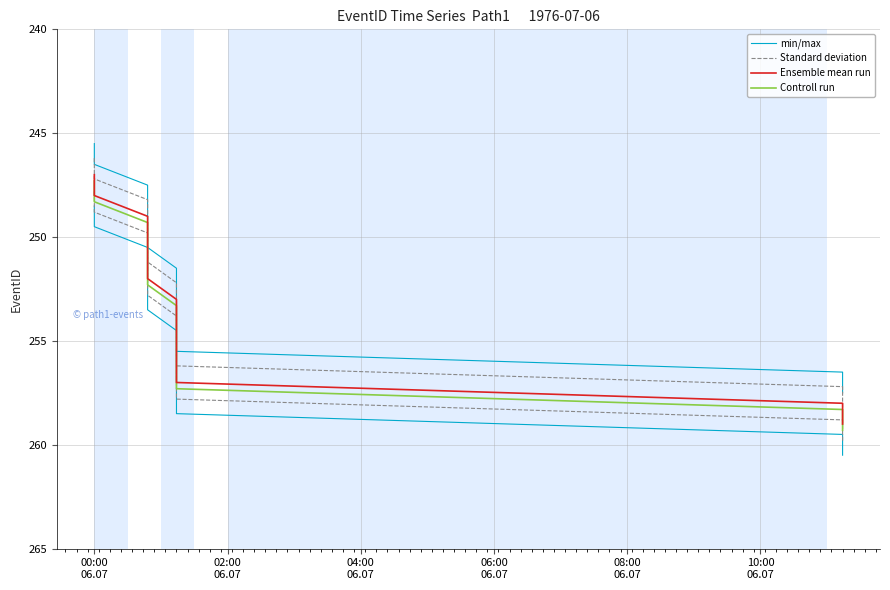

Is this an area chart (filled region under the line)?

No